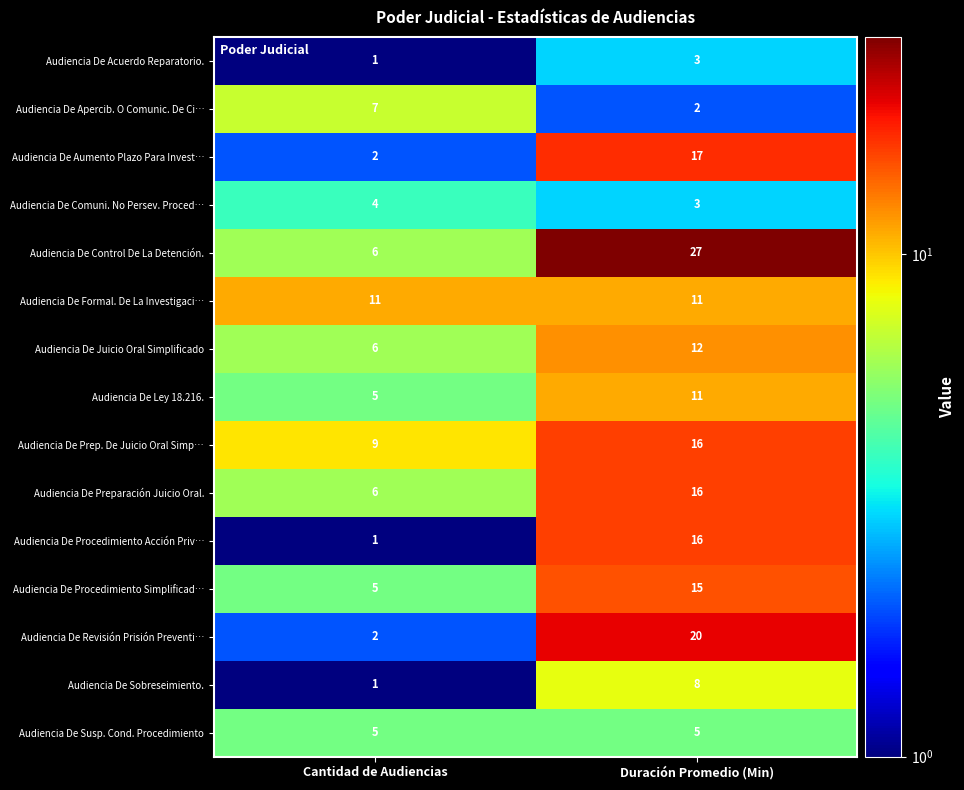

Reading left to right, transcribe all the data shown in this chart.

Audiencia De Acuerdo Reparatorio.: 1	3
Audiencia De Apercib. O Comunic. De Ci…: 7	2
Audiencia De Aumento Plazo Para Invest…: 2	17
Audiencia De Comuni. No Persev. Proced…: 4	3
Audiencia De Control De La Detención.: 6	27
Audiencia De Formal. De La Investigaci…: 11	11
Audiencia De Juicio Oral Simplificado: 6	12
Audiencia De Ley 18.216.: 5	11
Audiencia De Prep. De Juicio Oral Simp…: 9	16
Audiencia De Preparación Juicio Oral.: 6	16
Audiencia De Procedimiento Acción Priv…: 1	16
Audiencia De Procedimiento Simplificad…: 5	15
Audiencia De Revisión Prisión Preventi…: 2	20
Audiencia De Sobreseimiento.: 1	8
Audiencia De Susp. Cond. Procedimiento: 5	5